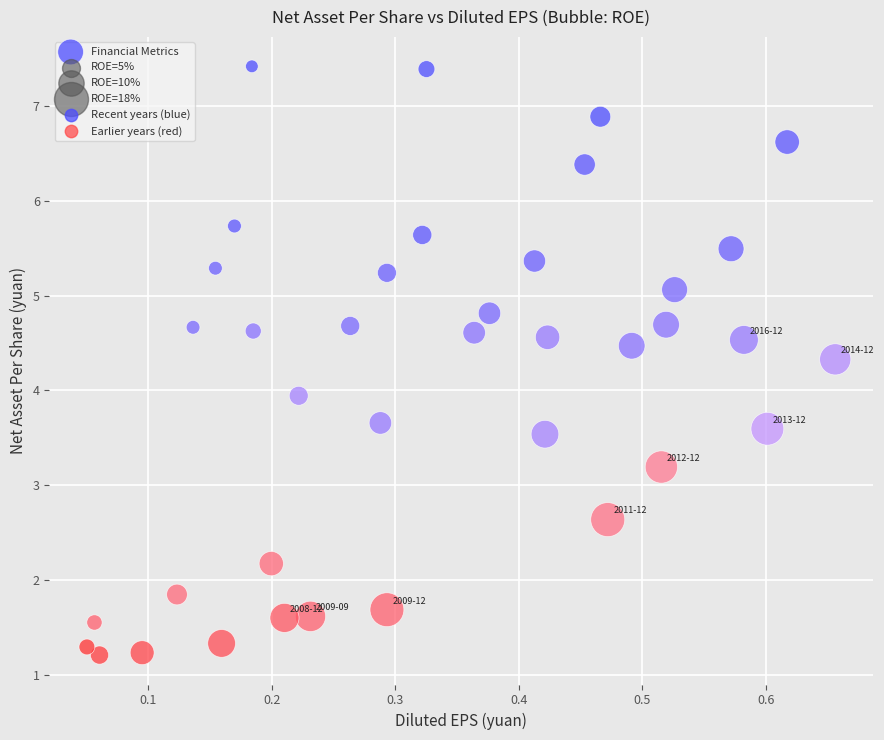

What is the range of Y values (max minus min)?

6.2